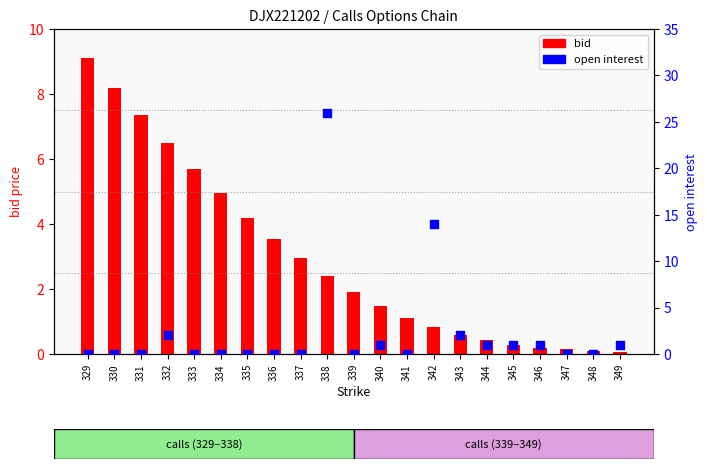

Which series contains the lowest Y value?

open_interest